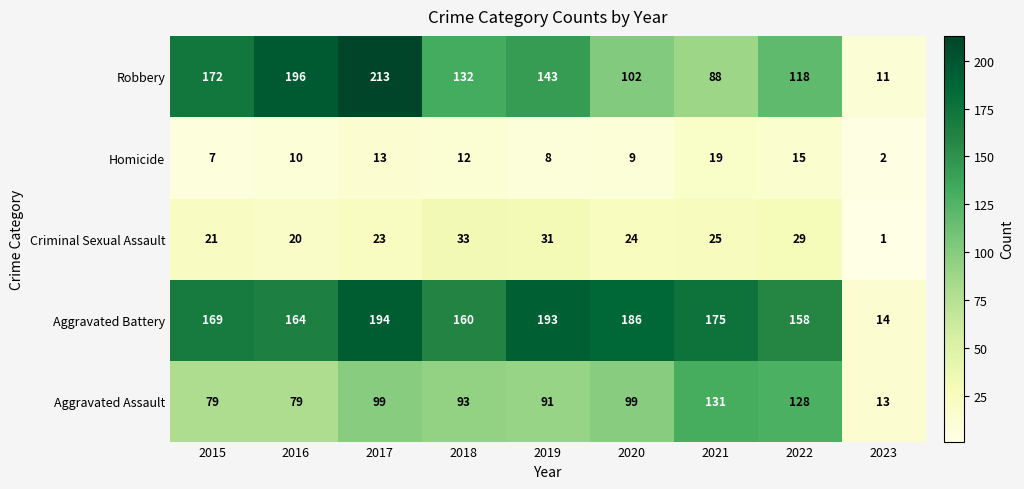

What is the difference between the maximum and second lowest values in the Criminal Sexual Assault series?

13